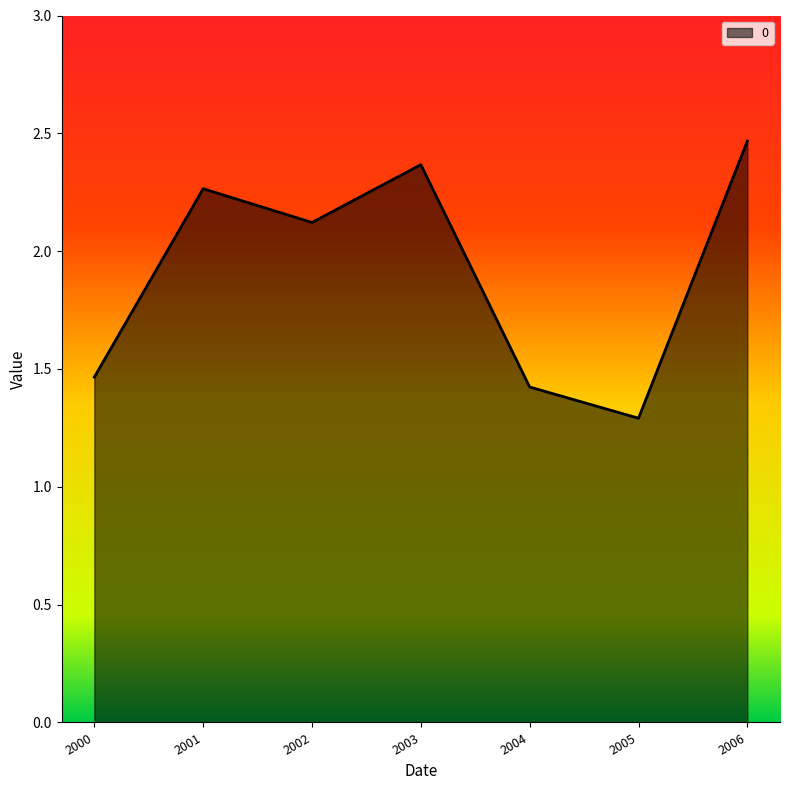

Where does the data first go above 2?

2001